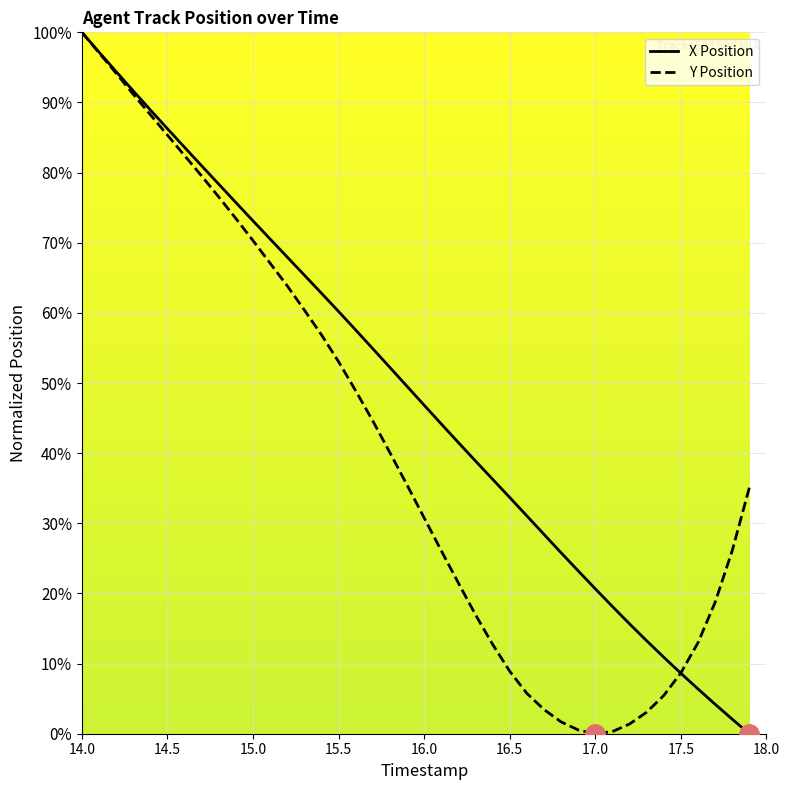

What is the difference between the maximum and minimum values in the X Position series?

100.0